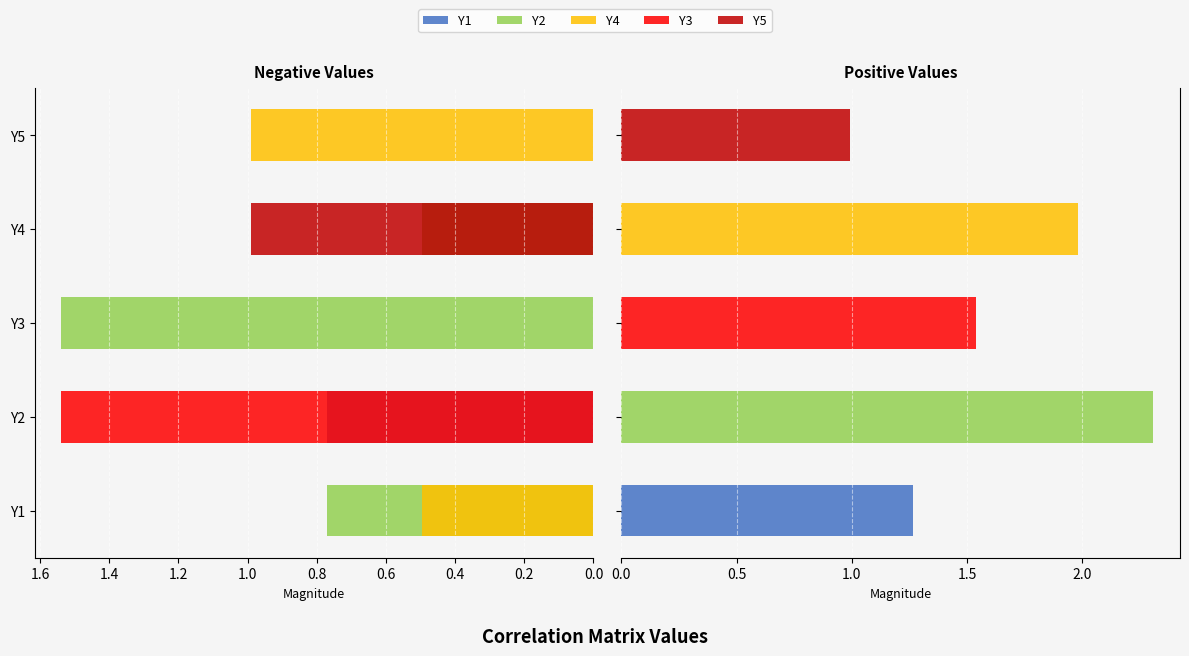

How many Y4 values are between 0 and 1?

4